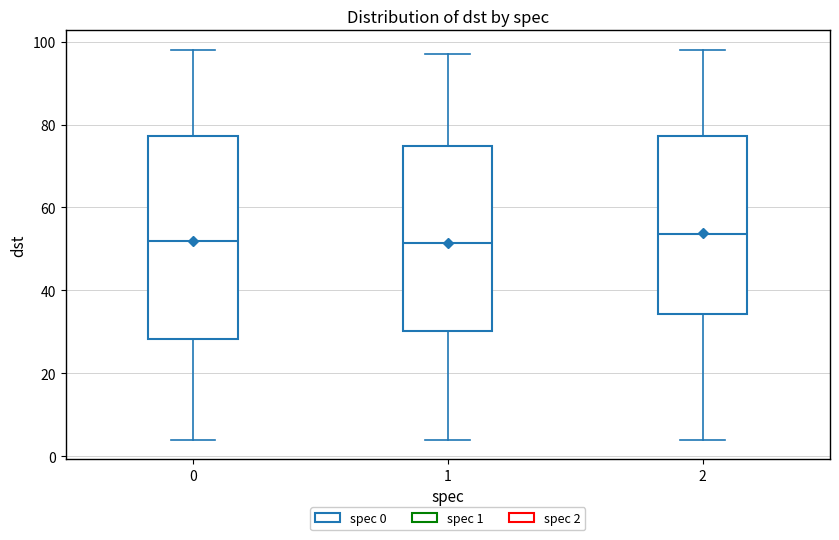

Where does the lower whisker of the box at x = 2 end on the y-axis? The values are not printed on the chart, so give them approximately, as read against the axis.

4